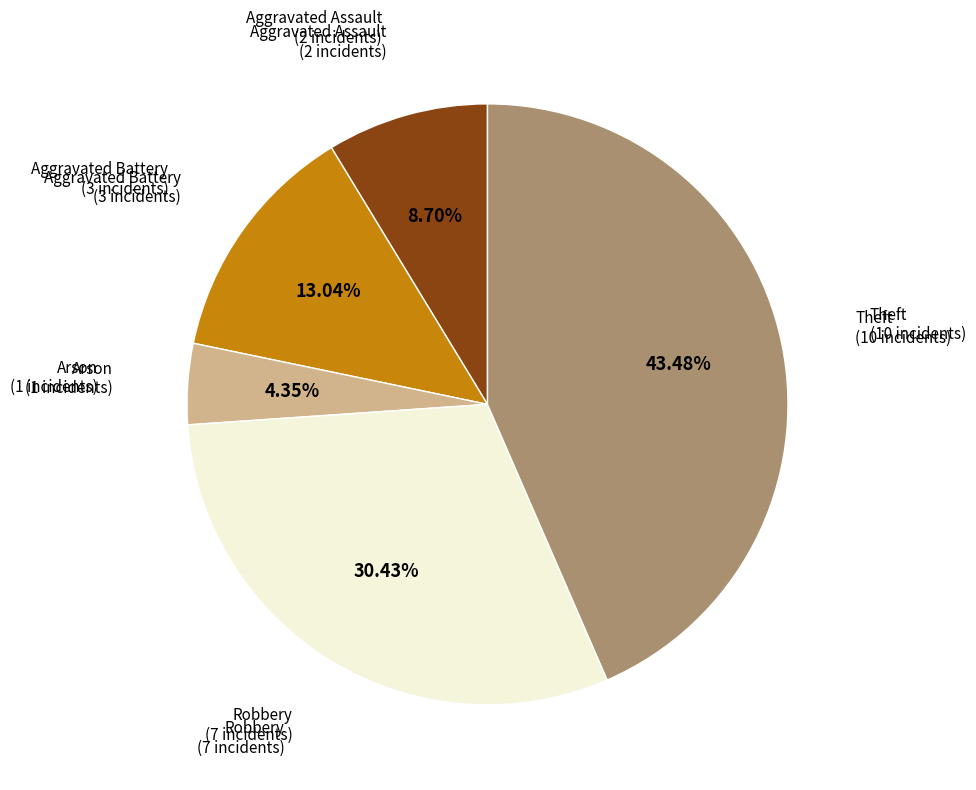

Is there any slice that represents more than half of the pie?

No